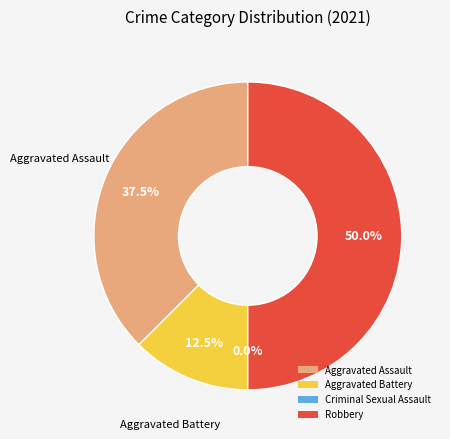

Rank the categories by value from highest to lowest.

Robbery, Aggravated Assault, Aggravated Battery, Criminal Sexual Assault